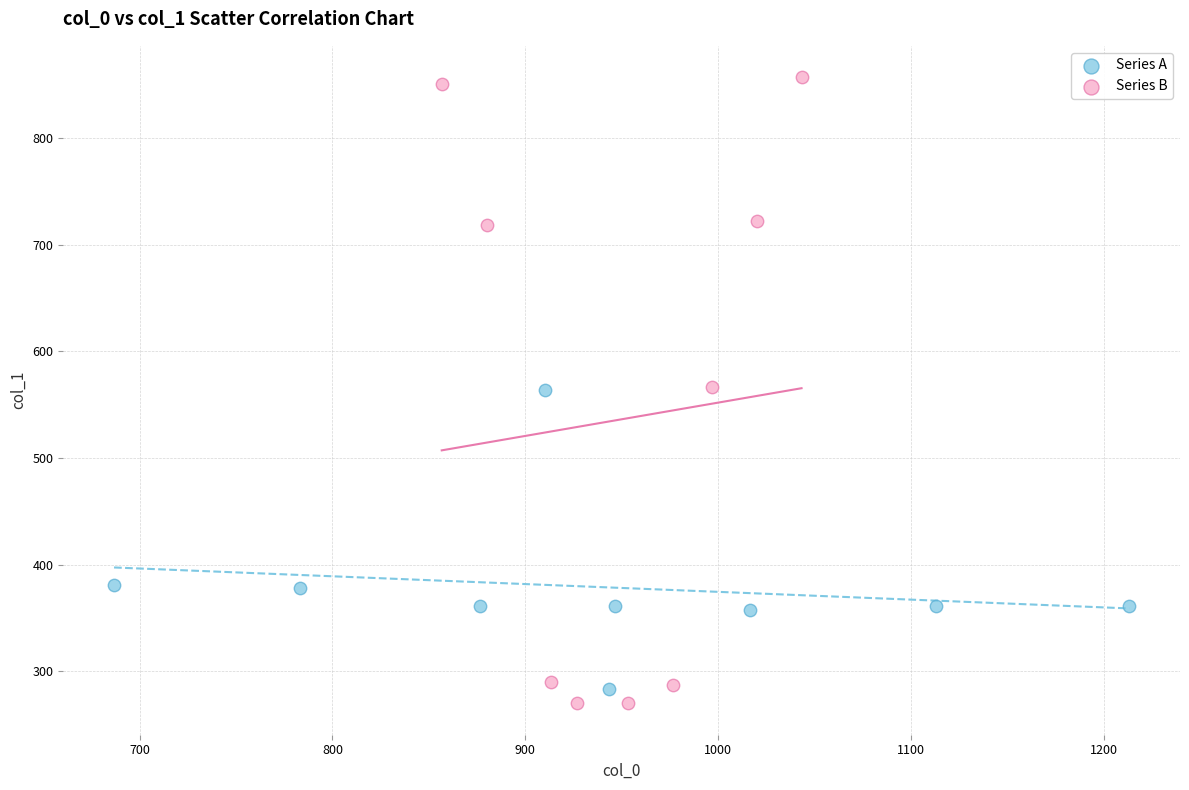

Which series has the largest Y range (max minus min)?

Series B